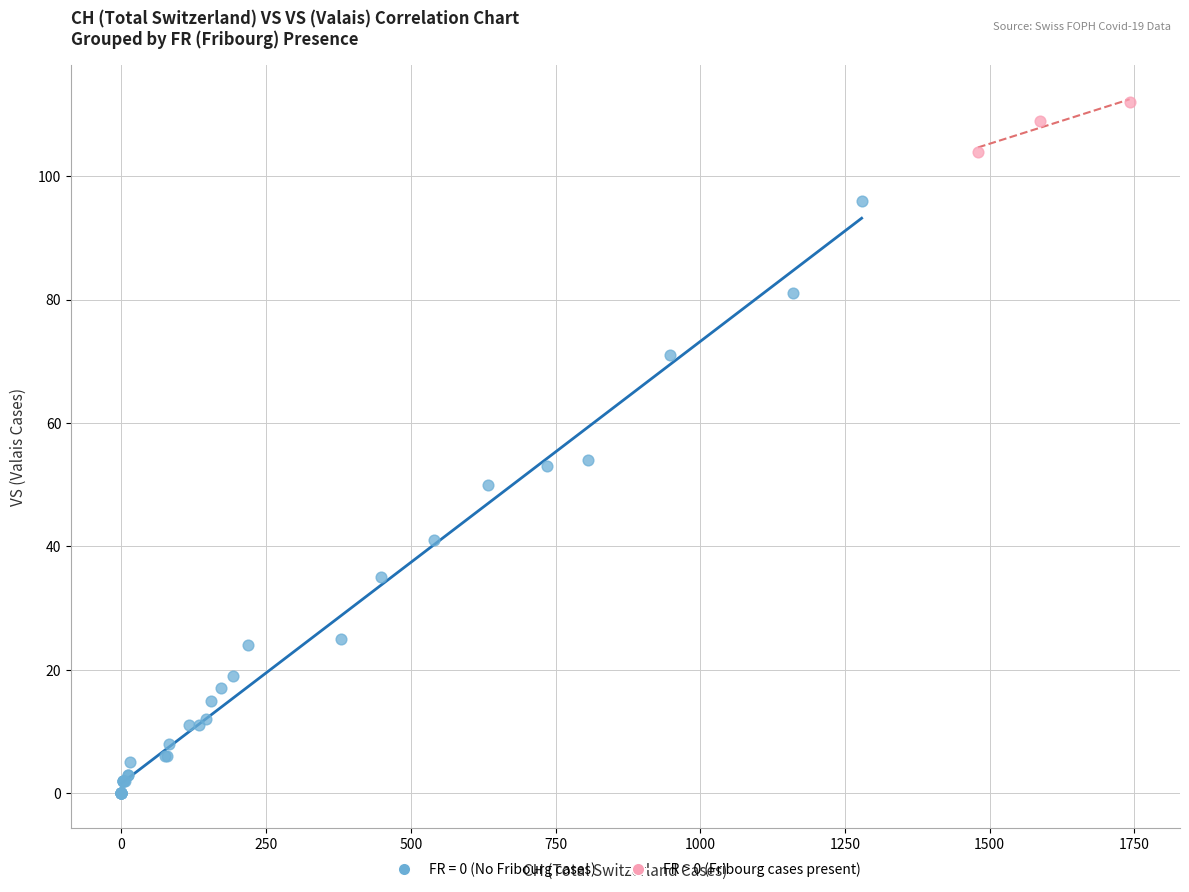

Which series reaches the minimum Y coordinate?

FR = 0 (No Fribourg cases)